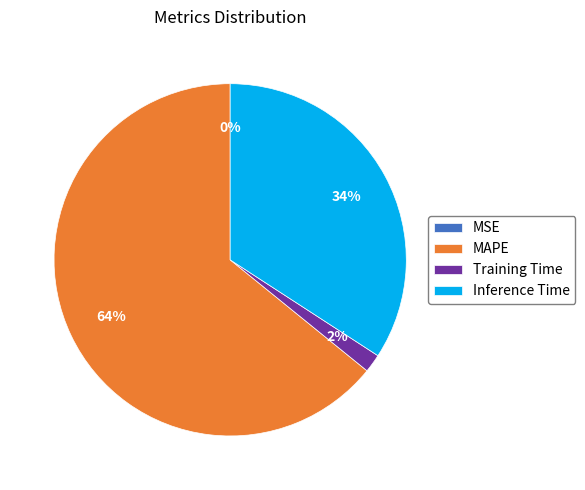

To the nearest percent, what is the difference between the largest and smallest slice percentages?

64%